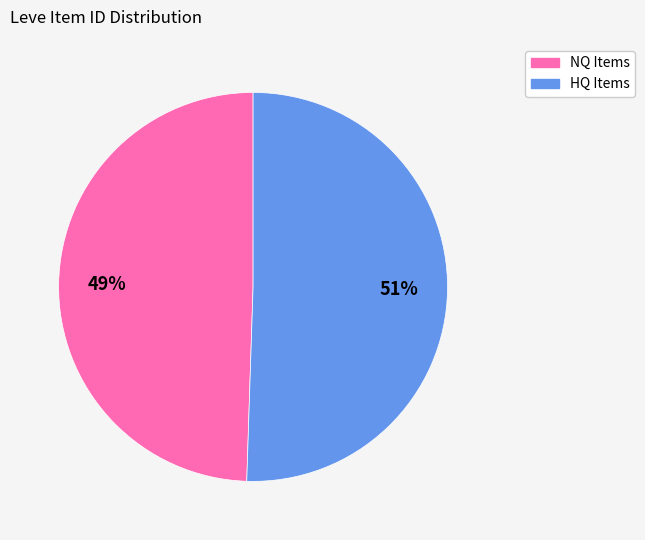

To the nearest percent, what is the average slice percentage?

50%